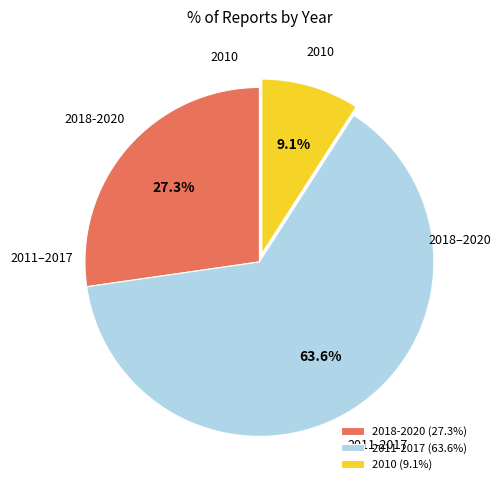

How many segments does this pie chart have?

3